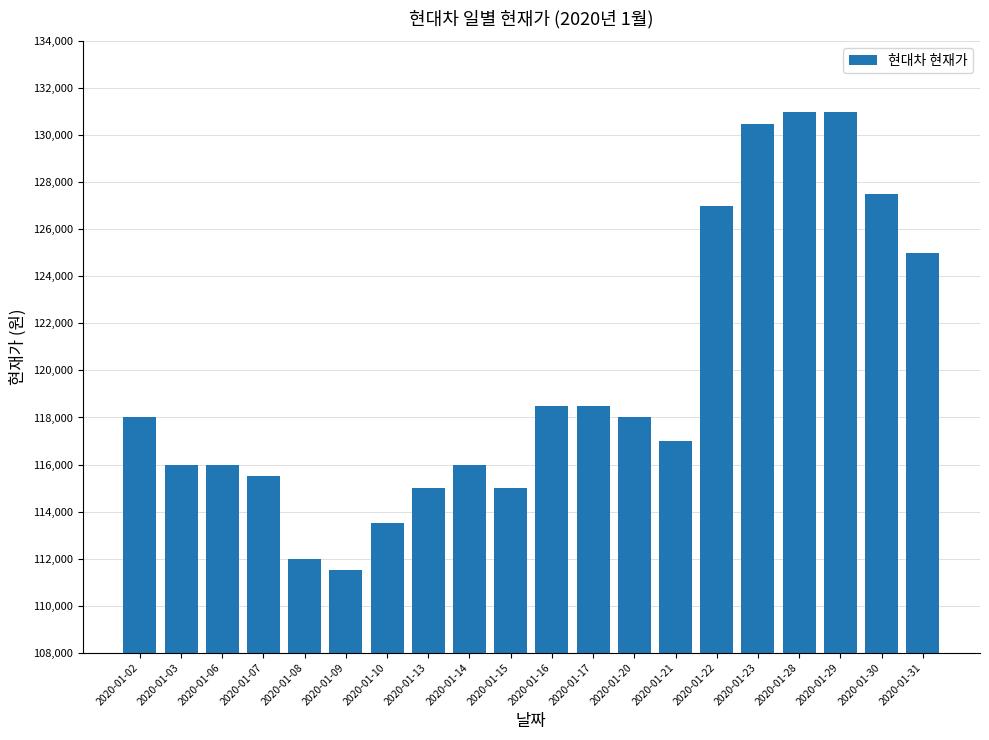

What is the smallest value displayed?

111500